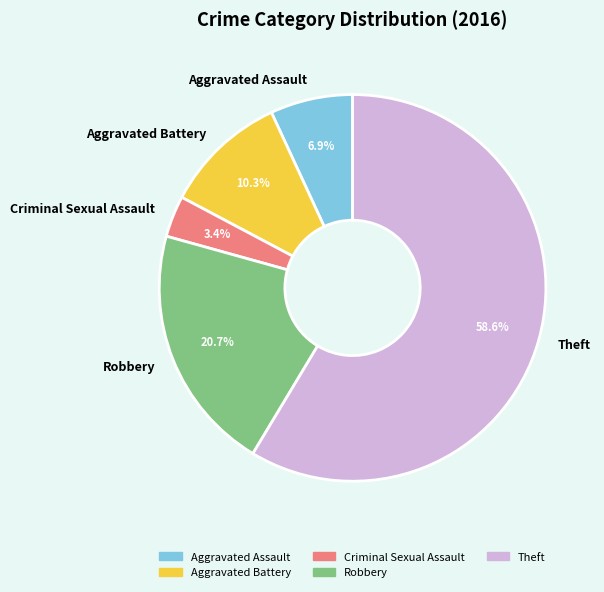

Approximately how many times larger is the value at Aggravated Battery compared to Criminal Sexual Assault?

3.0